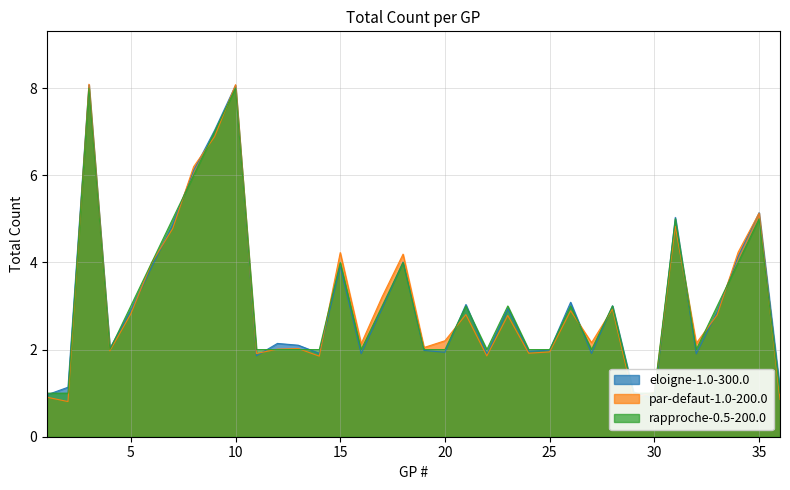

How many values are between 2 and 4?

24